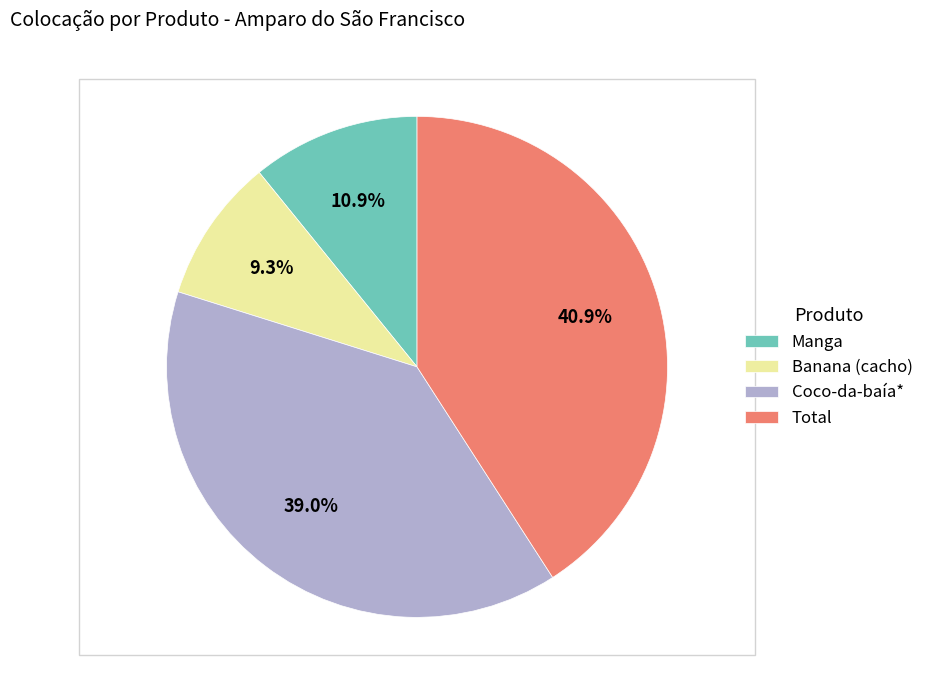

To the nearest percent, what portion does Banana (cacho) represent?

9%